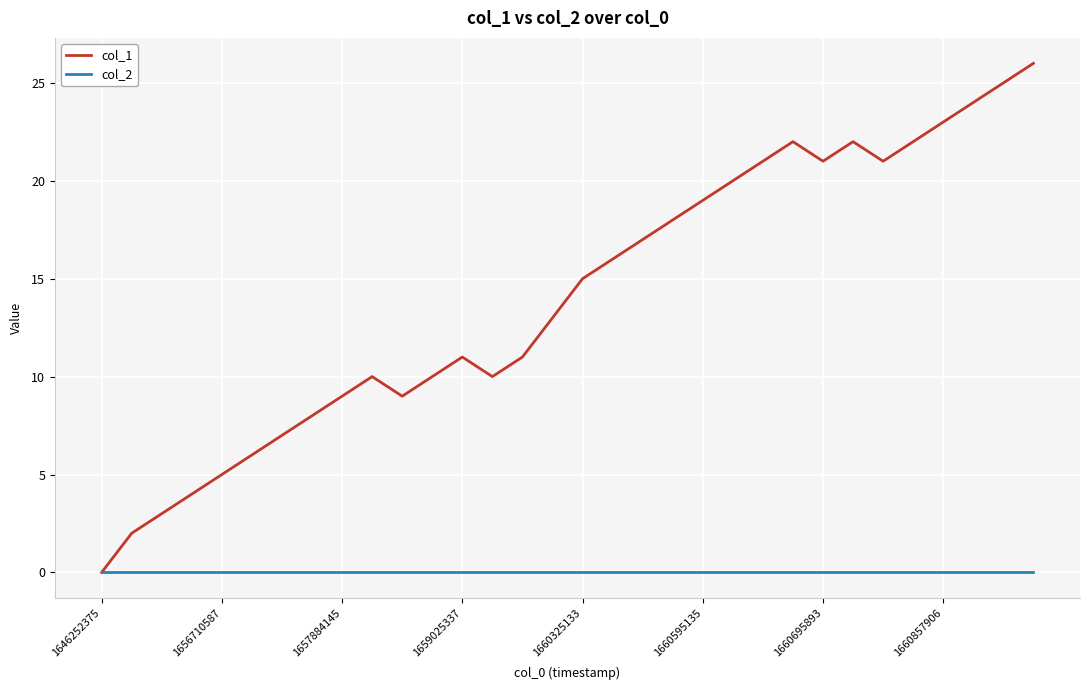

What is the maximum value shown in the chart?

26